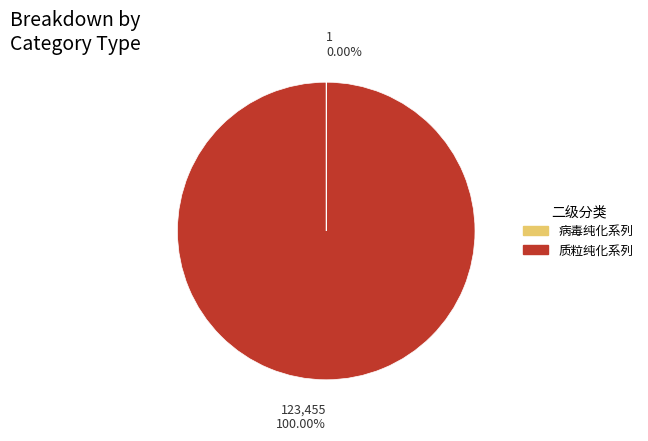

To the nearest percent, what portion does 质粒纯化系列 represent?

100%